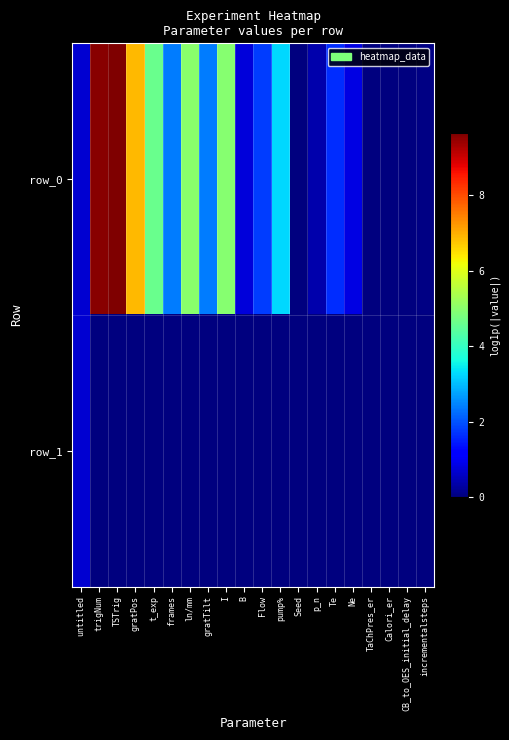

How many distinct data groups are displayed?

2